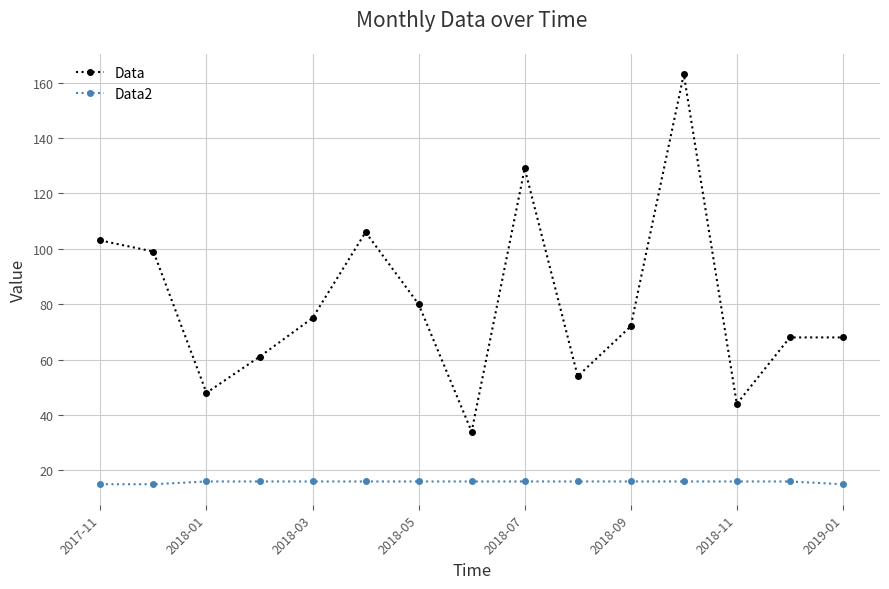

Which series has the widest spread of values?

Data